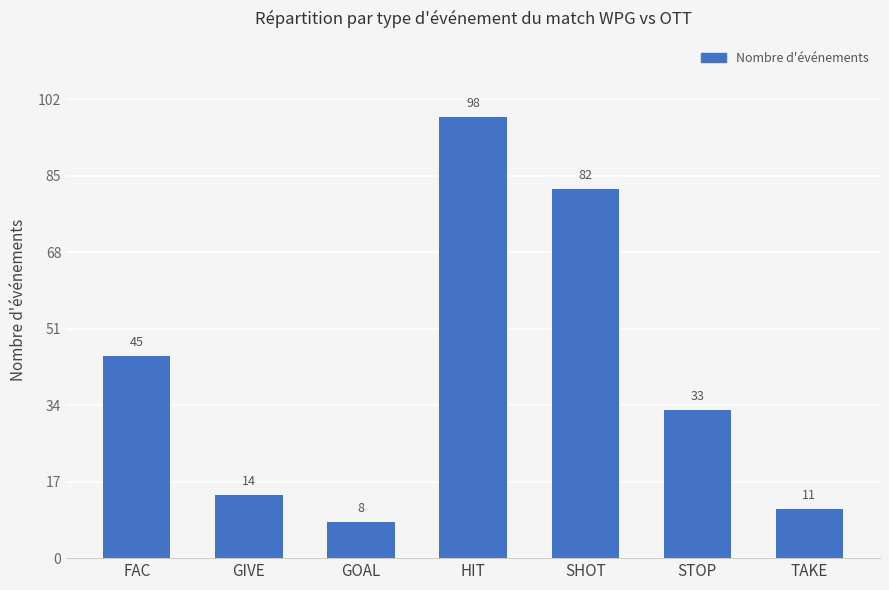

Does the chart contain stacked bars?

No